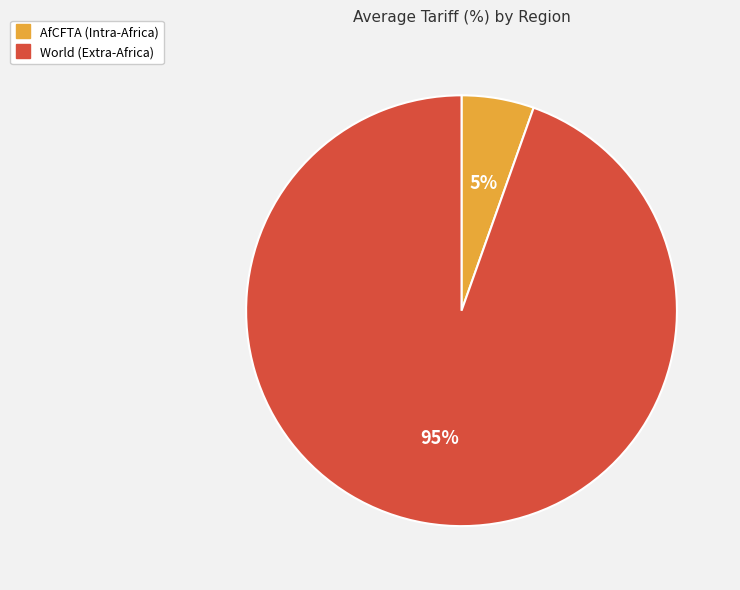

Do World (Extra-Africa) and AfCFTA (Intra-Africa) together represent more than half of the pie?

Yes